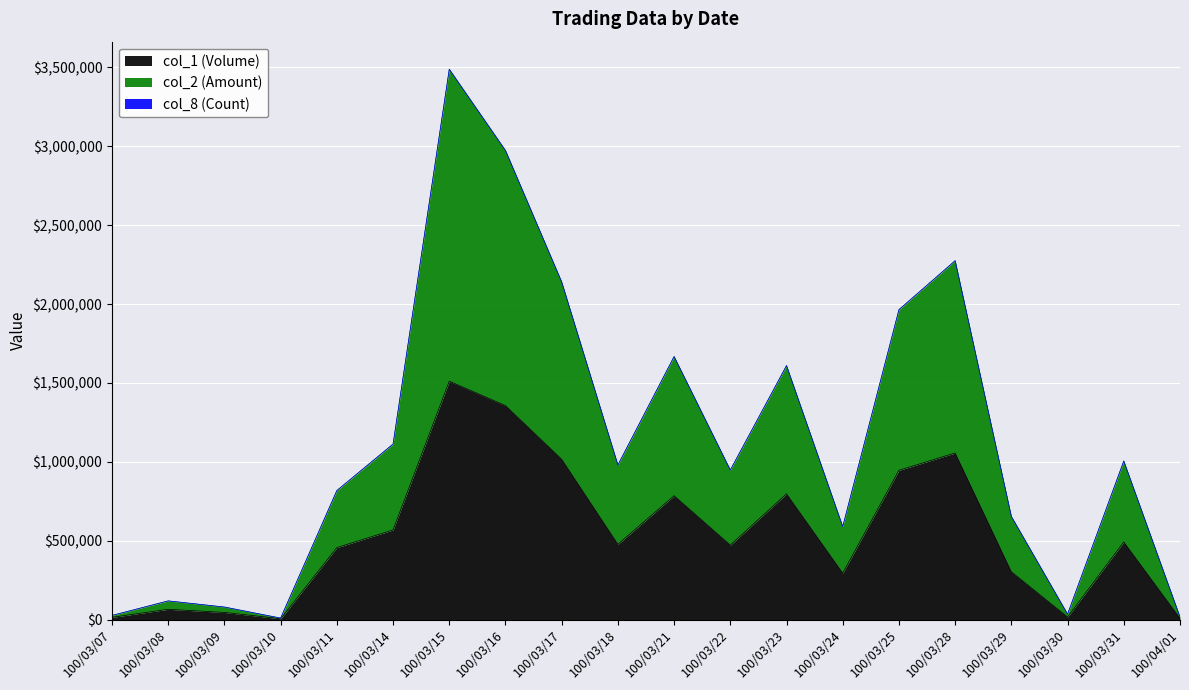

At which category is the sum across all series the highest?

100/03/15